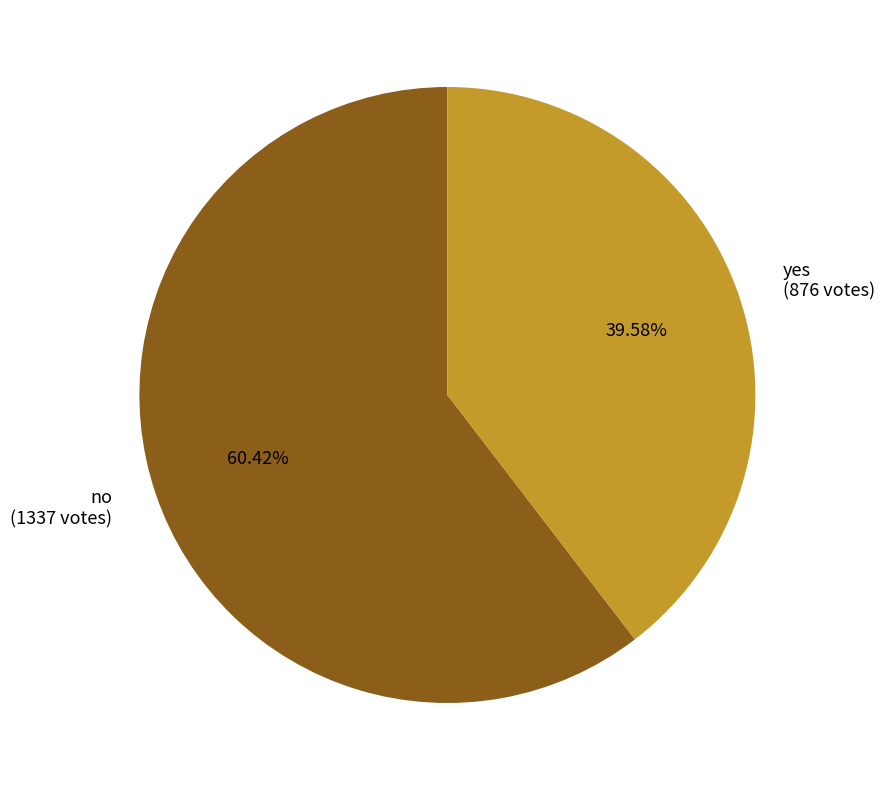

Which category has the biggest portion of the pie?

no